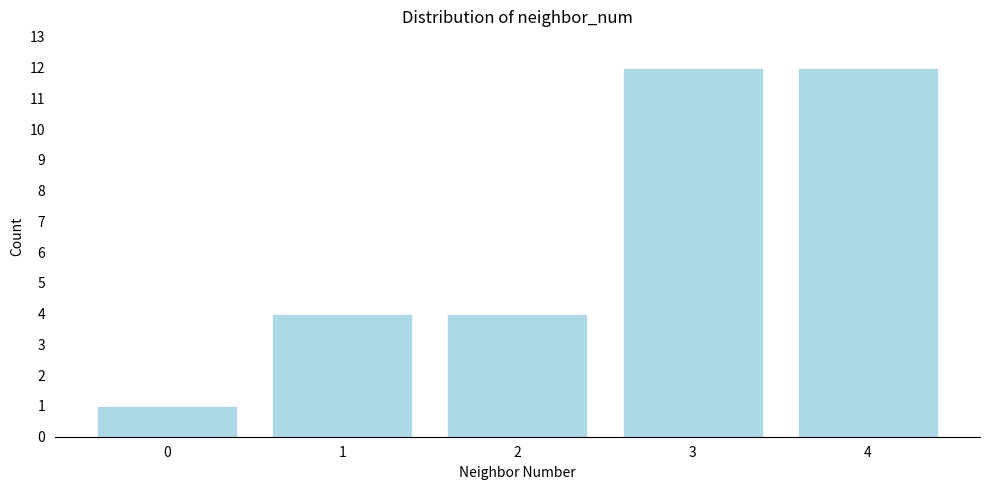

Reading right to left, extract all data points from this chart.

4=12	3=12	2=4	1=4	0=1